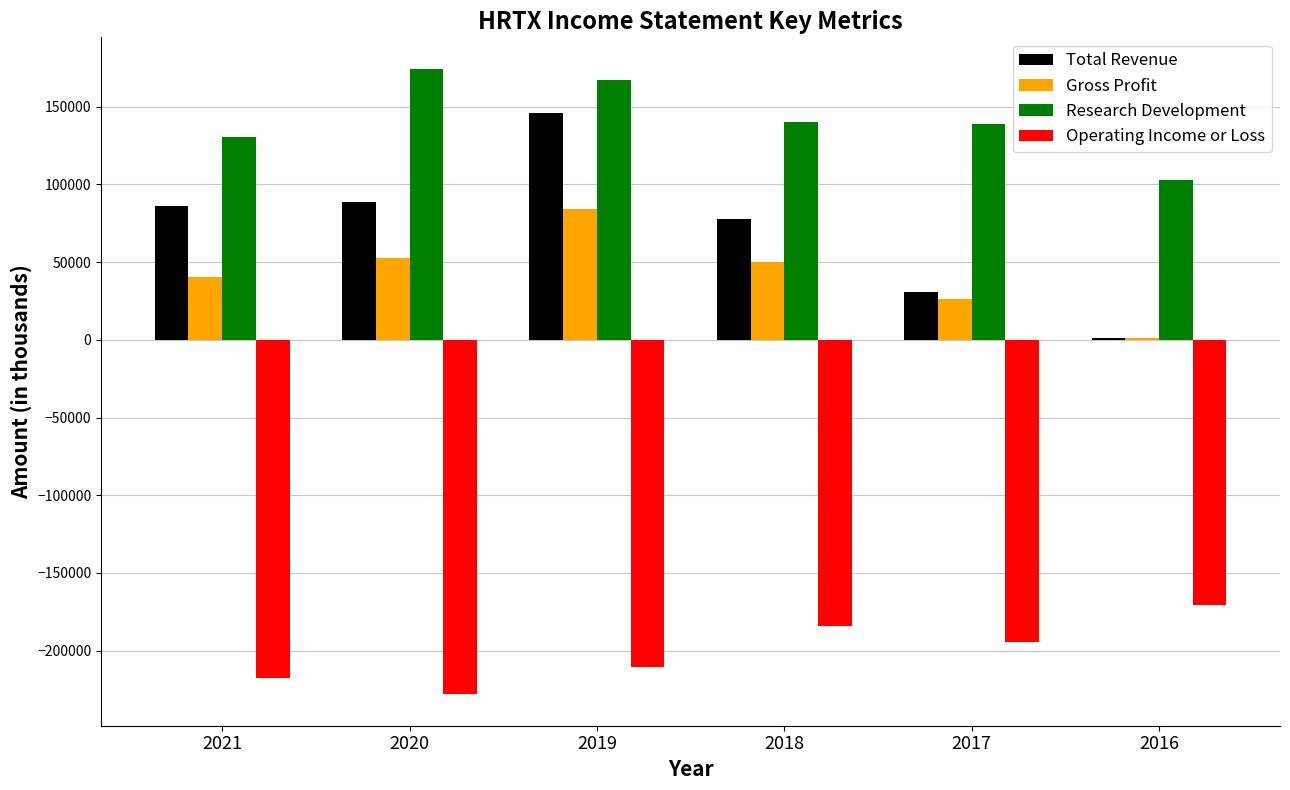

What is the greatest value displayed?

174500